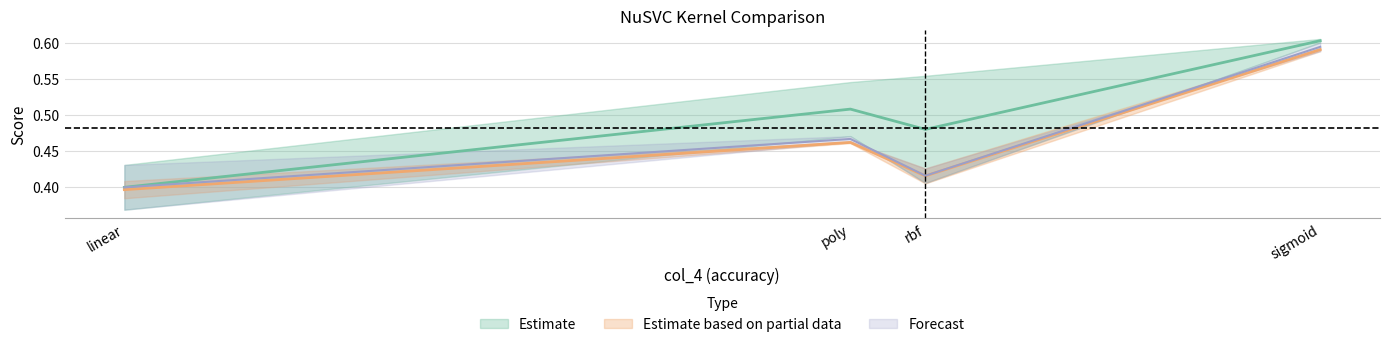

In col_8, how many points are higher than both neighbors (excluding endpoints)?

1